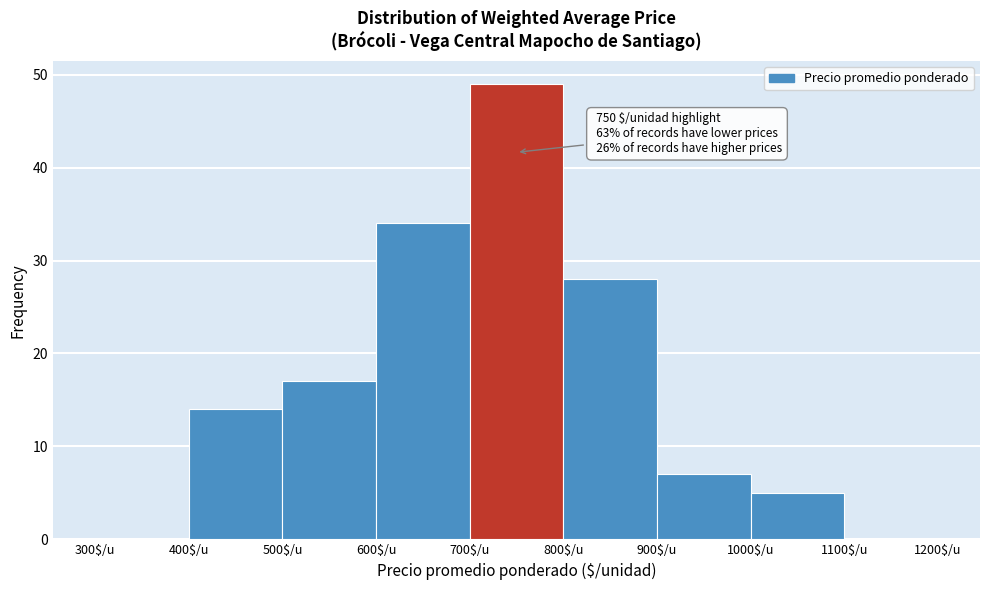

Over which range of the x-axis is the bar tallest?

700 to 800